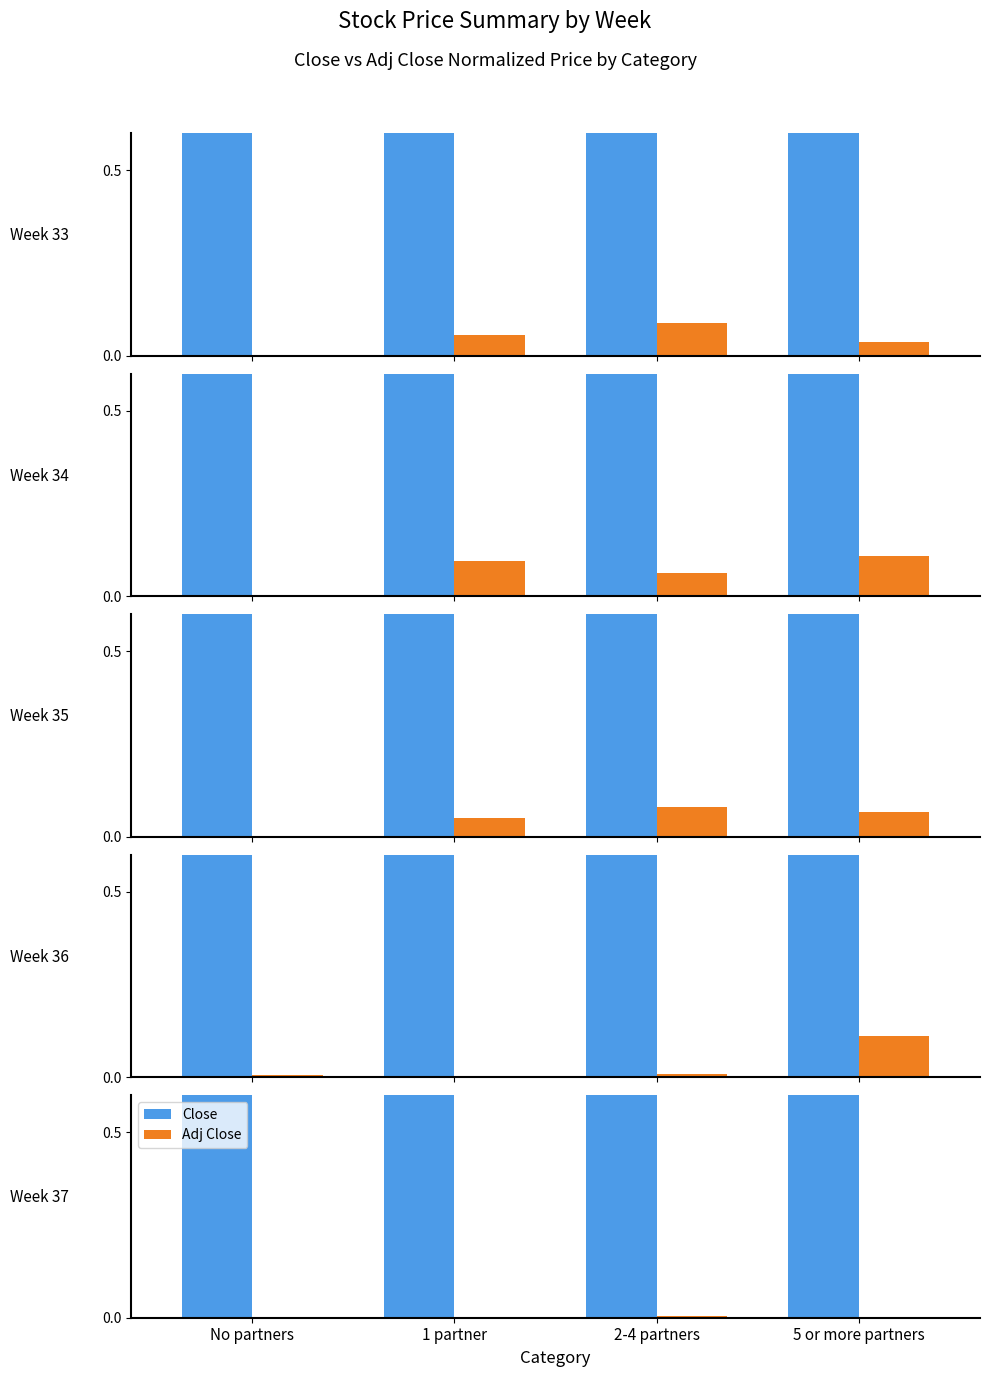

Rank the categories by Adj Close value from highest to lowest.

2-4 partners, No partners, 1 partner, 5 or more partners